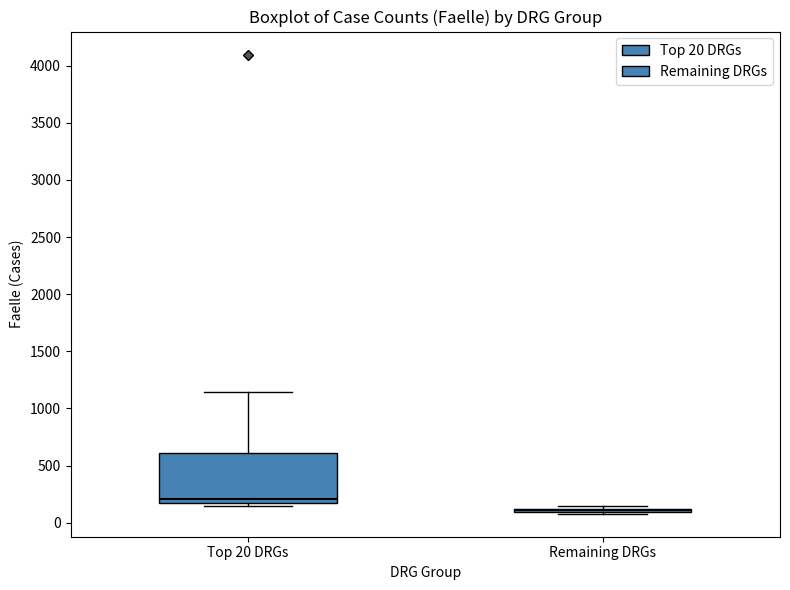

Where does the upper whisker of the box for Top 20 DRGs end on the y-axis? The values are not printed on the chart, so give them approximately, as read against the axis.

1150